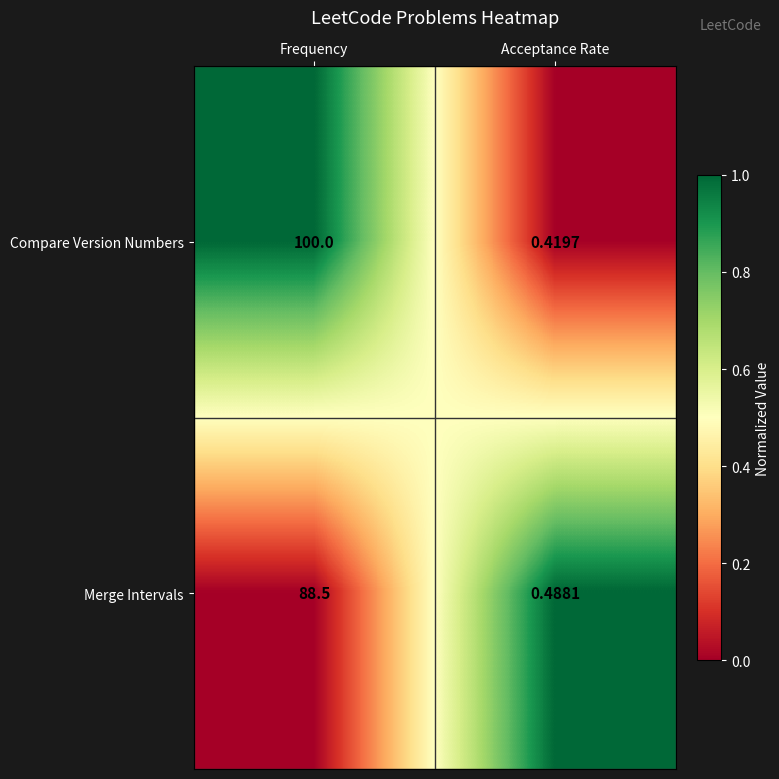

Which series has the largest range (max minus min)?

Compare Version Numbers